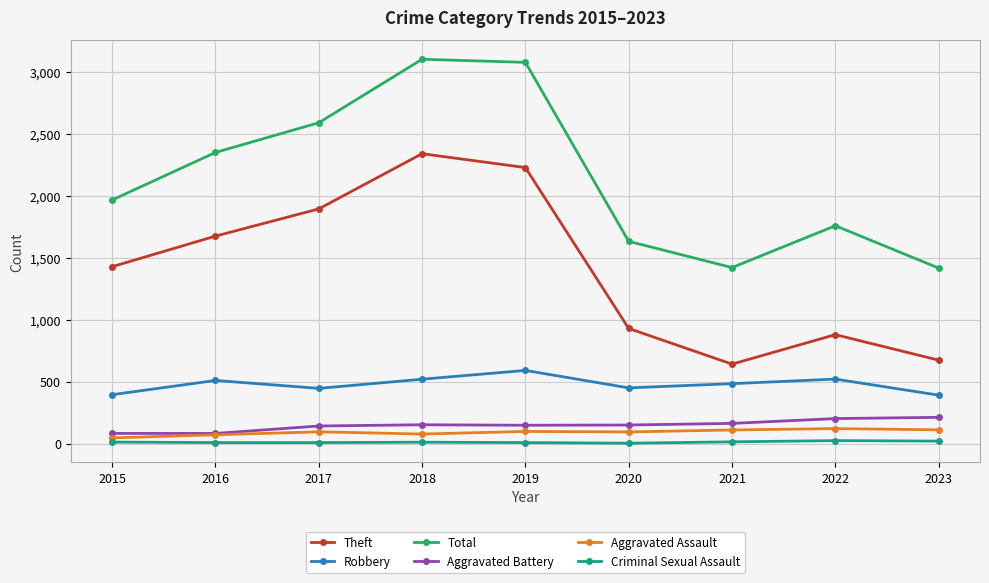

True or false: Aggravated Assault has more than 0 points higher than both neighbors.

True